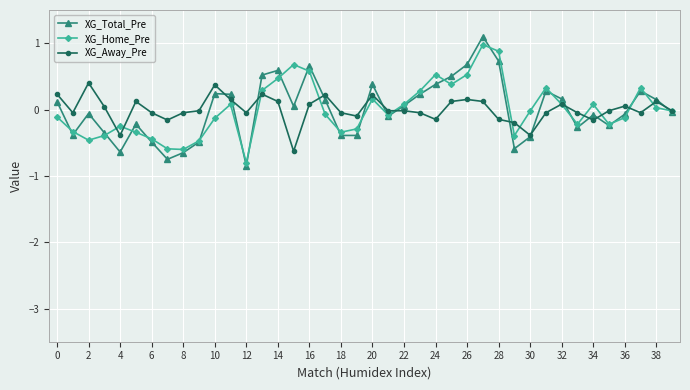

Which series has the largest range (max minus min)?

XG_Total_Pre